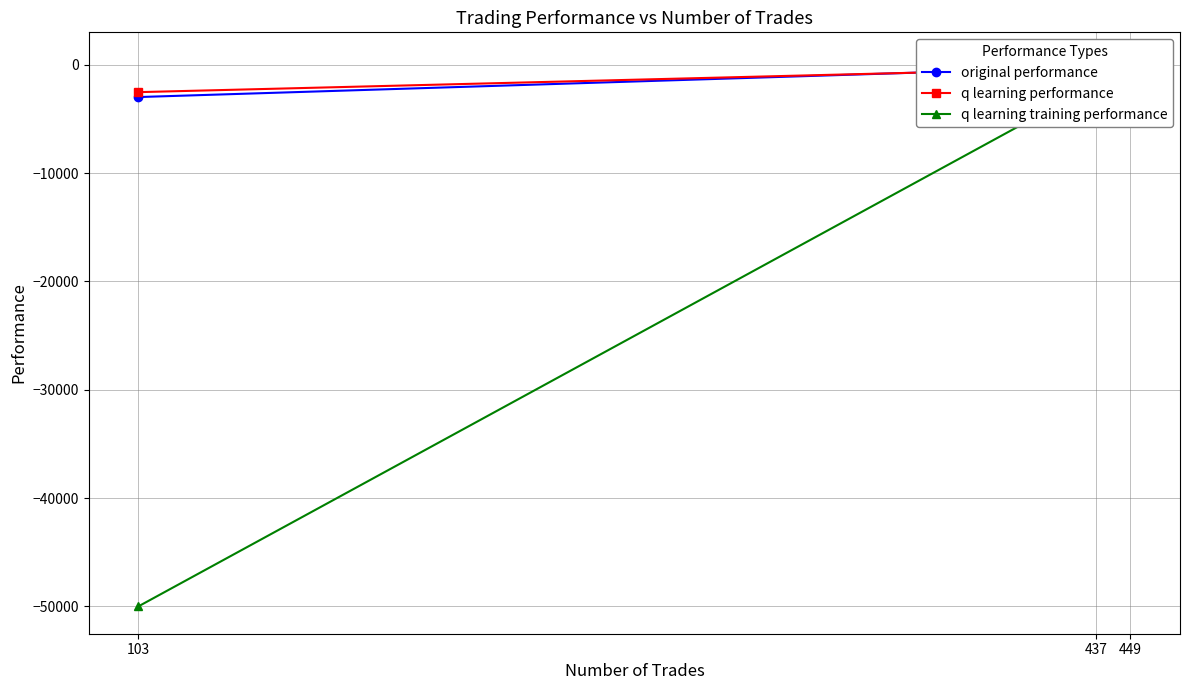

At which category does the chart reach its peak across all series?

437